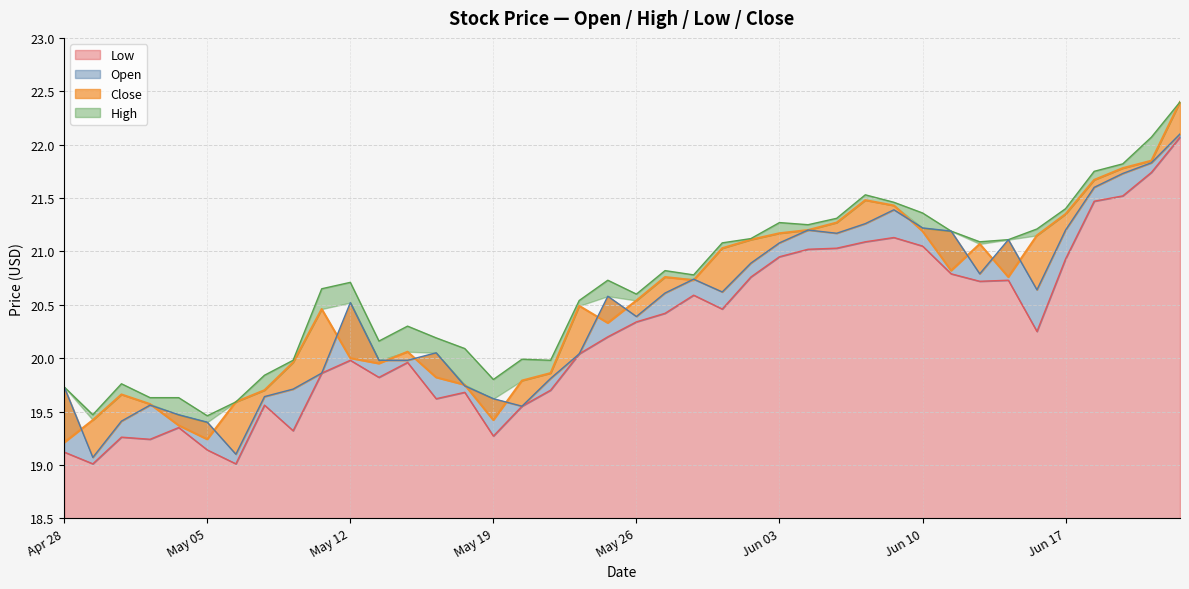

The value of Low at May 26 is 33.8. True or false?

False